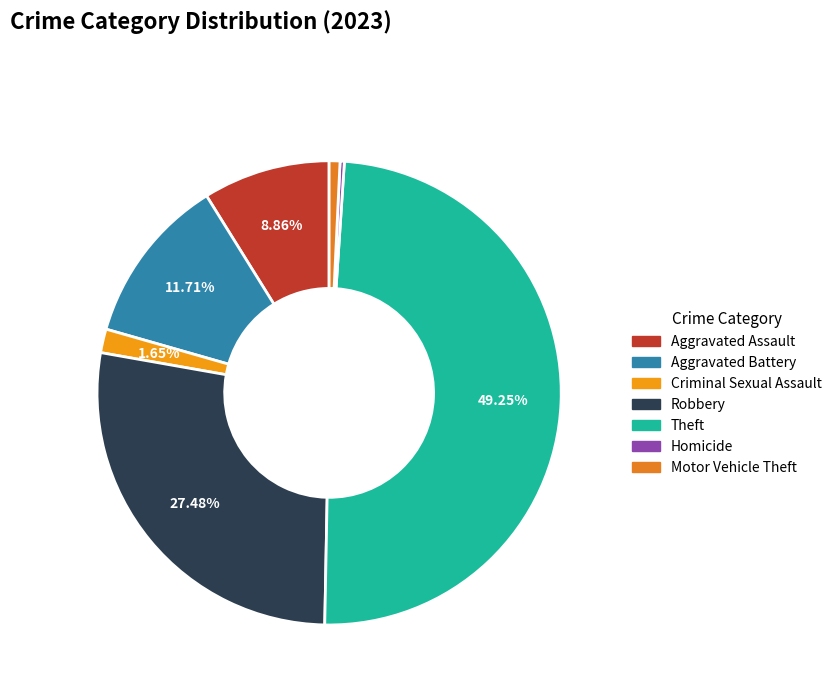

The Aggravated Battery slice represents 18% of the pie. True or false?

False